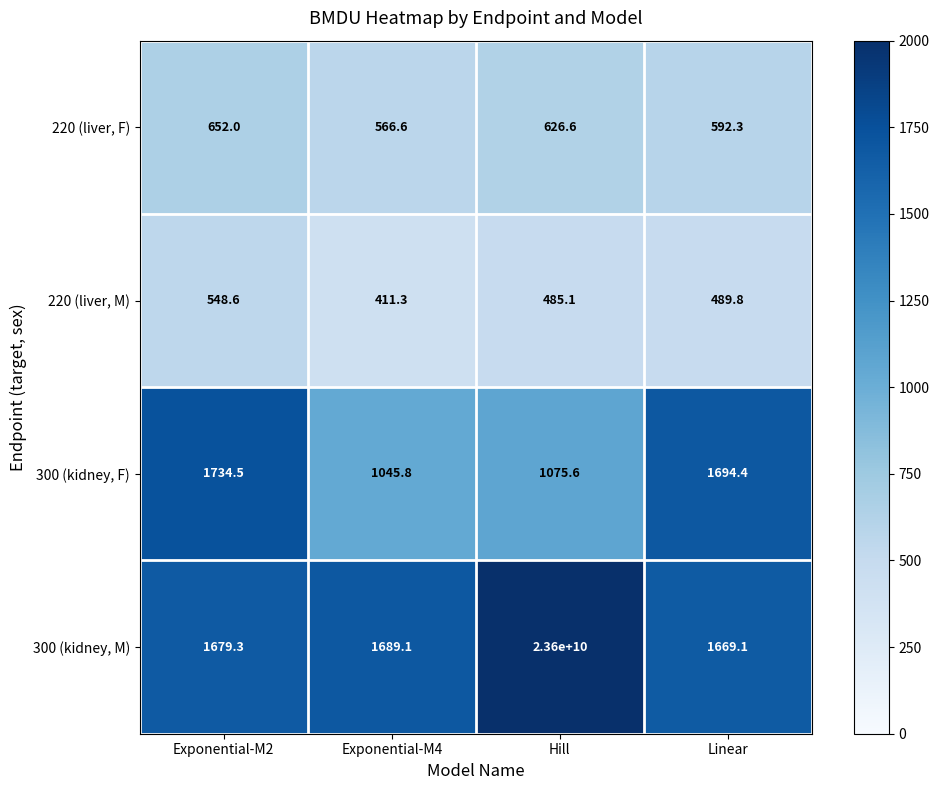

At which category does the chart reach its peak across all series?

Hill